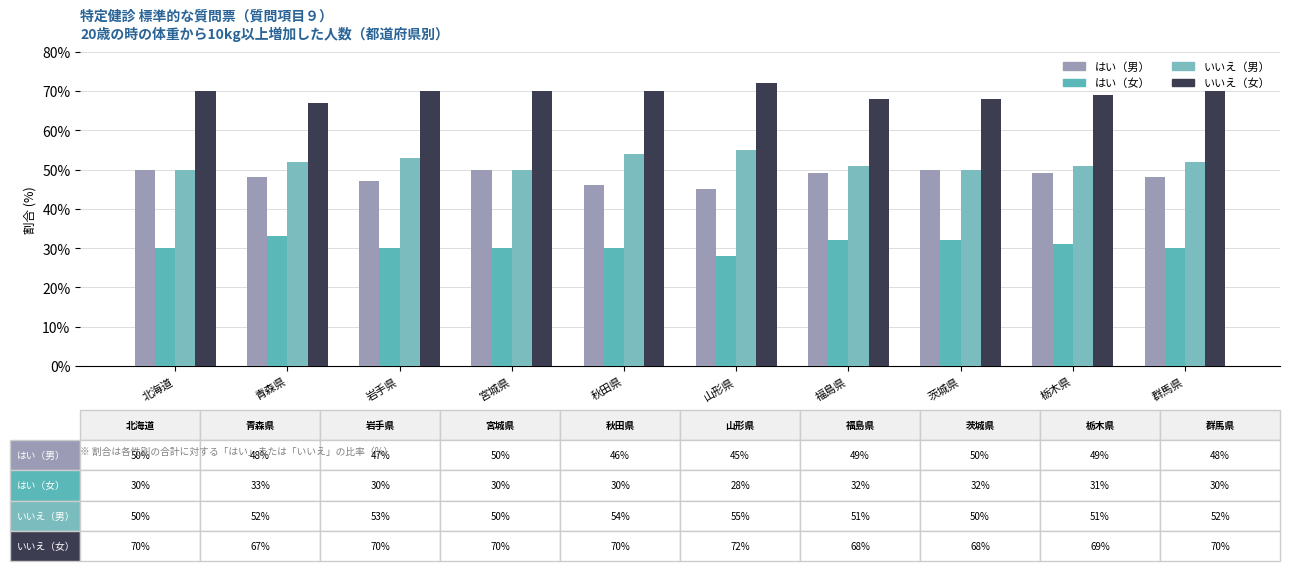

What is the total value across all series at 秋田県?

200